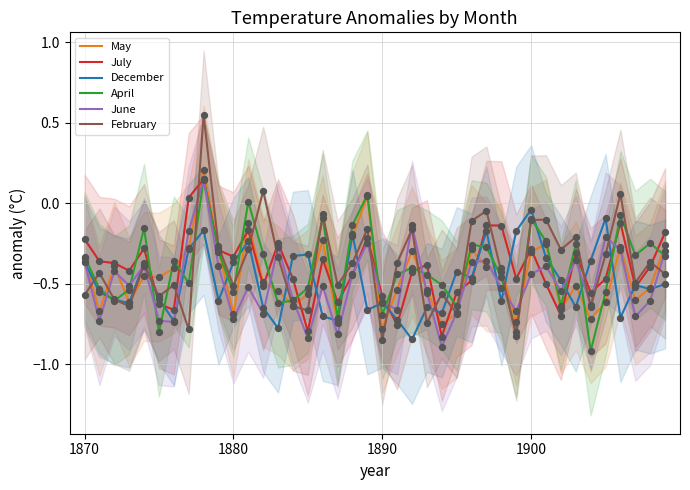

Which series reaches the minimum Y coordinate?

April